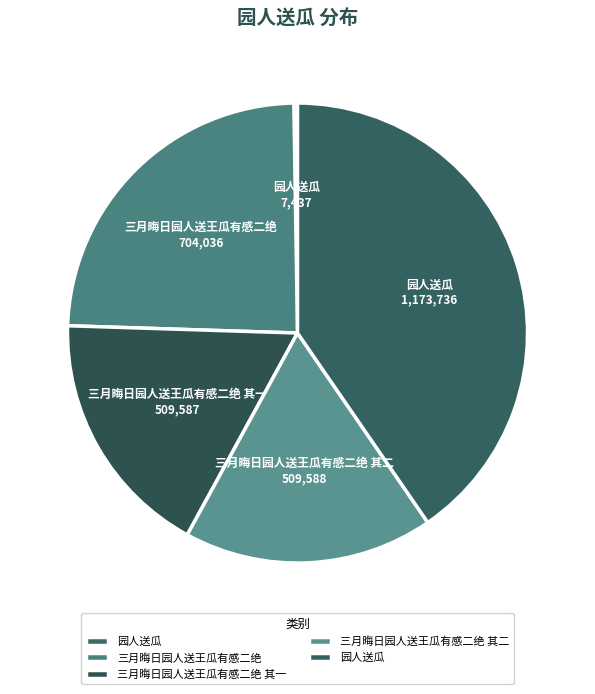

Count the number of slices in the pie.

5